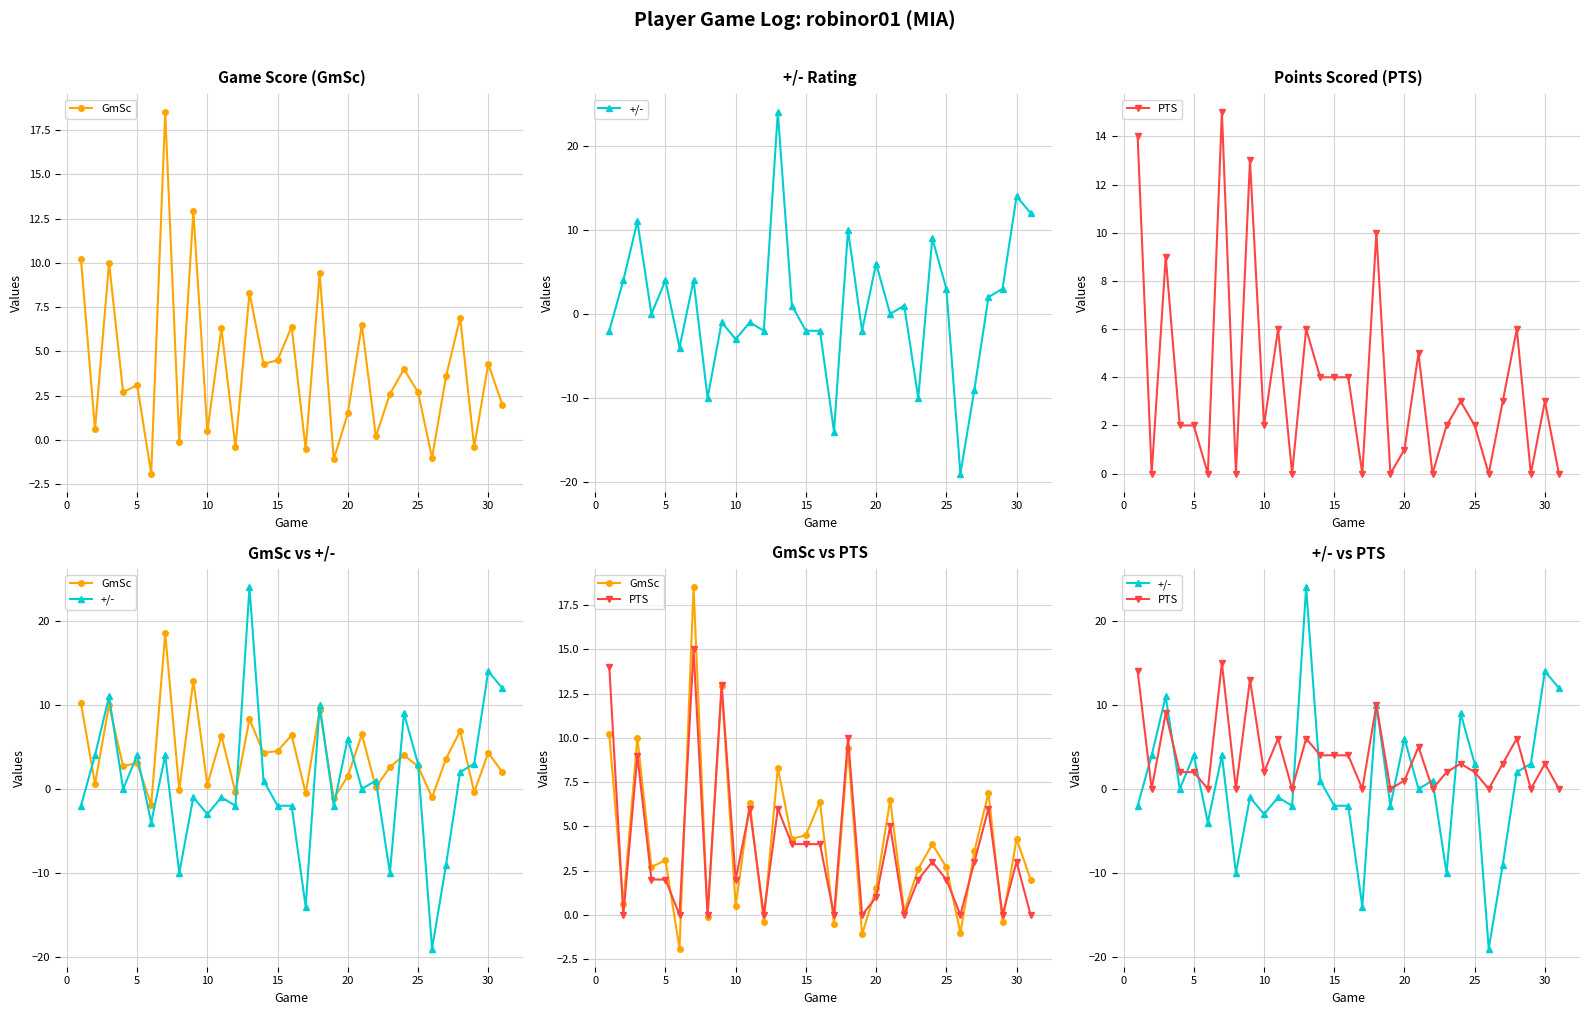

What is the difference between the maximum and minimum values in the +/- series?

43.0